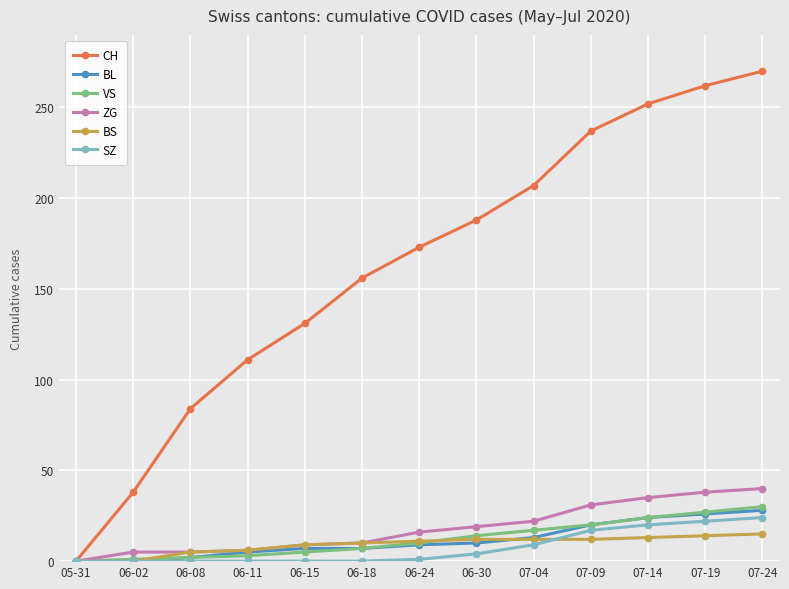

Which series has the largest range (max minus min)?

CH